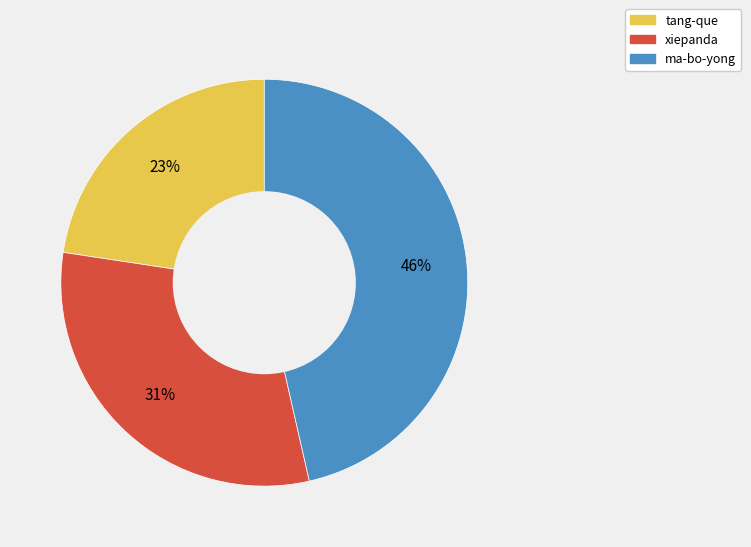

Between ma-bo-yong and xiepanda, which is larger?

ma-bo-yong